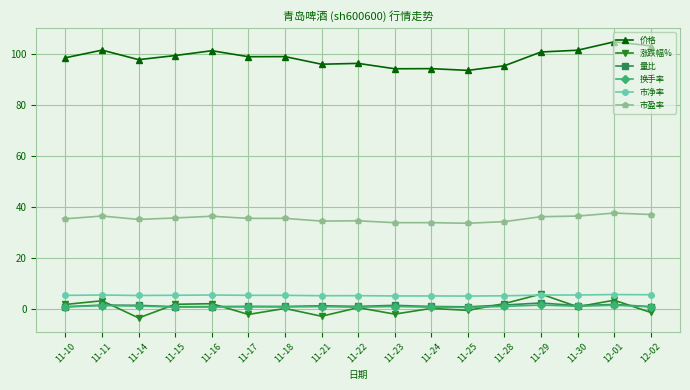

What is the minimum value for 量比?

0.7